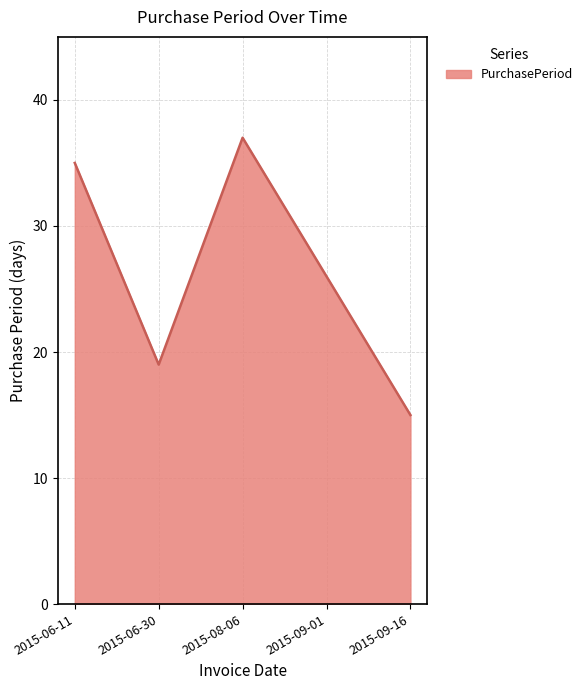

List the labels in order of value, largest first.

2015-08-06, 2015-06-11, 2015-09-01, 2015-06-30, 2015-09-16